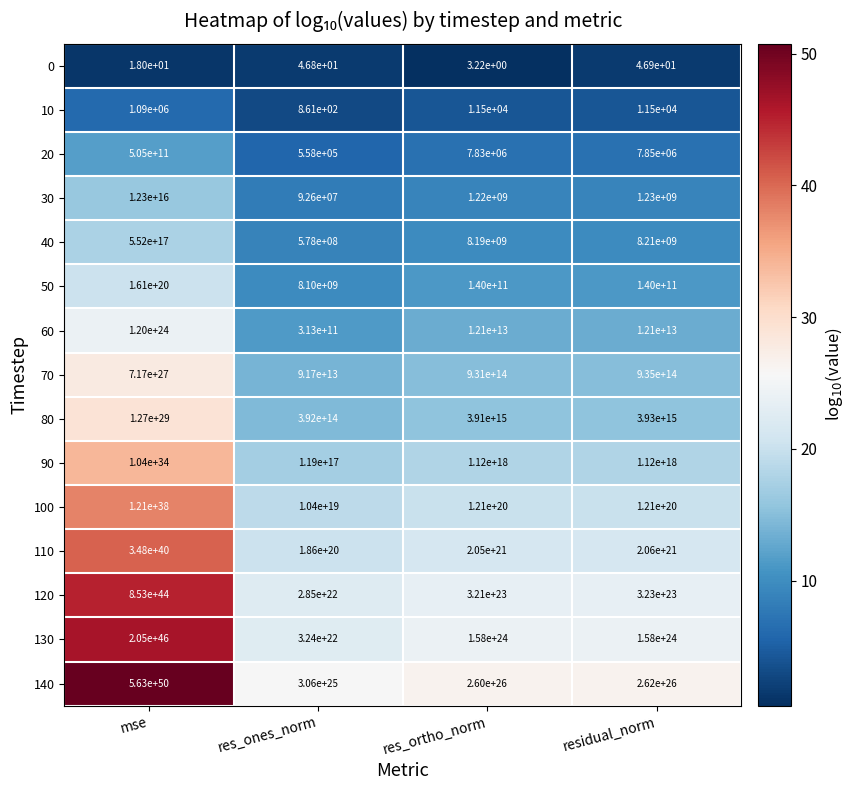

At which label does 110 first exceed 2060000000000000000000?

mse